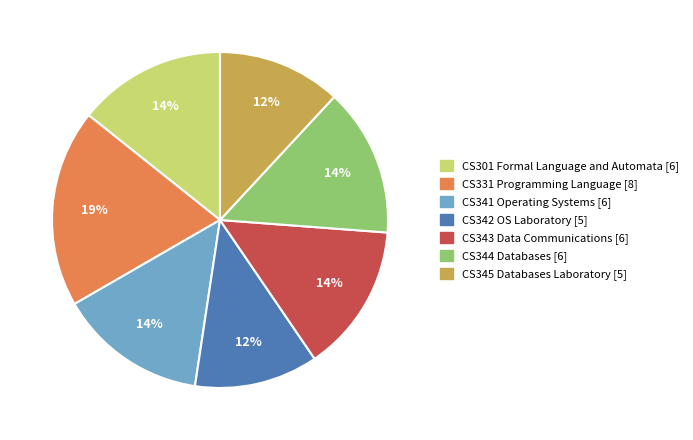

Combined, do CS342 OS Laboratory [5] and CS344 Databases [6] account for over 50%?

No